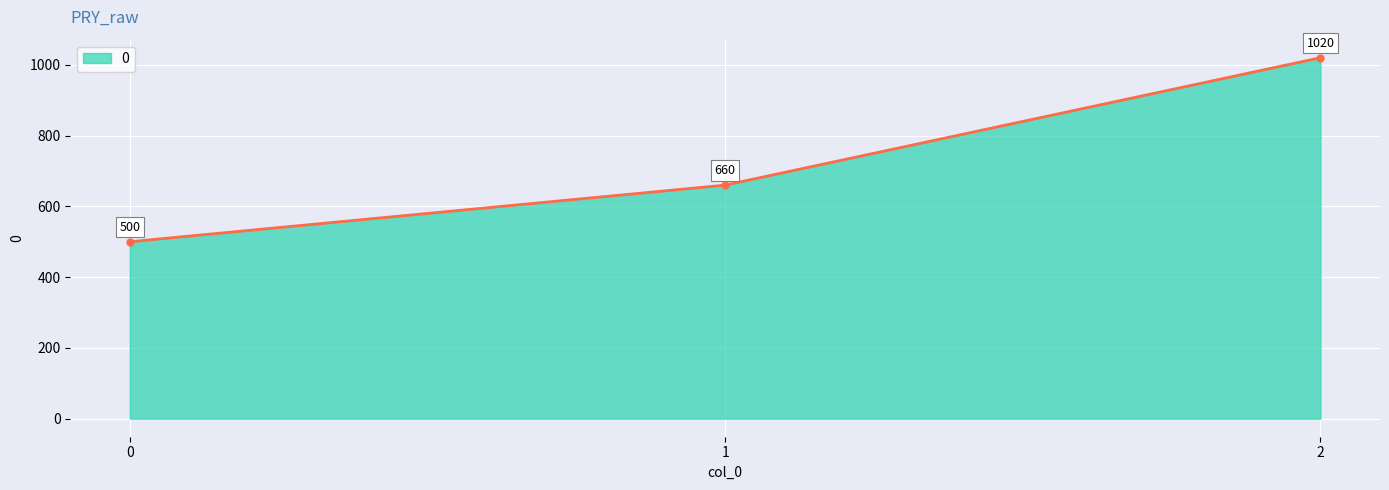

What is the ratio of the value at 1 to the value at 0?

1.3